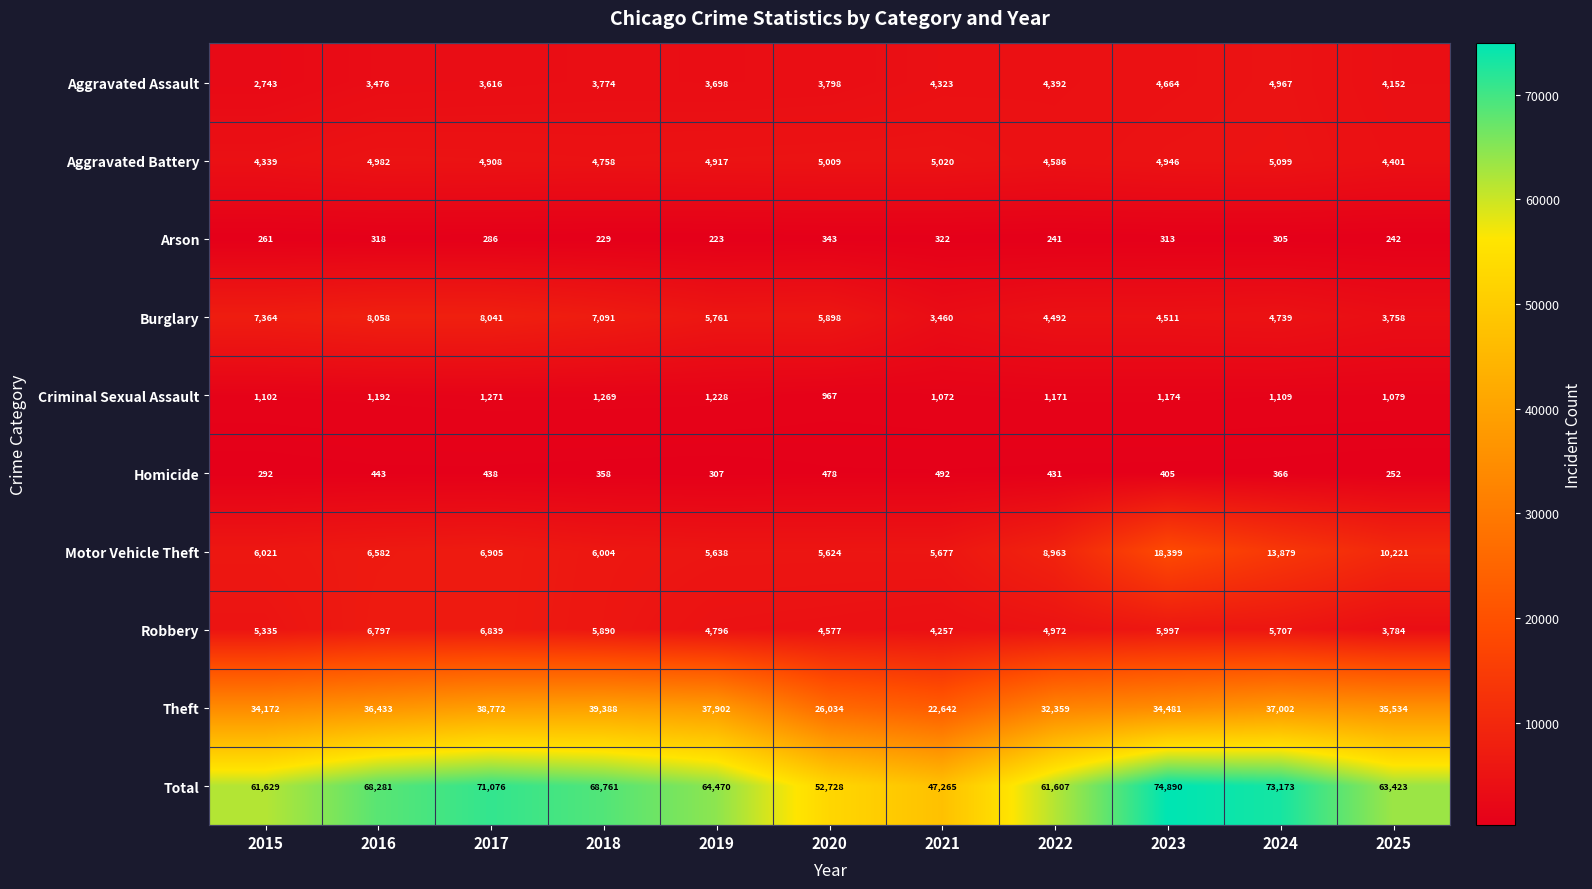

Where does the Theft series first go above 35534?

2016